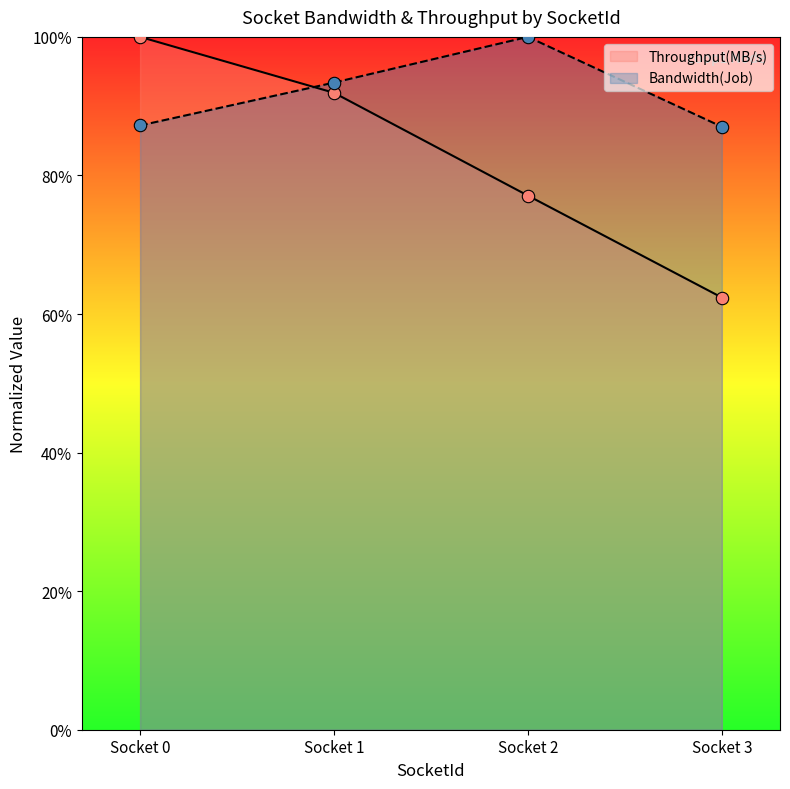

Which series has the largest total across all categories?

Bandwidth(Job)